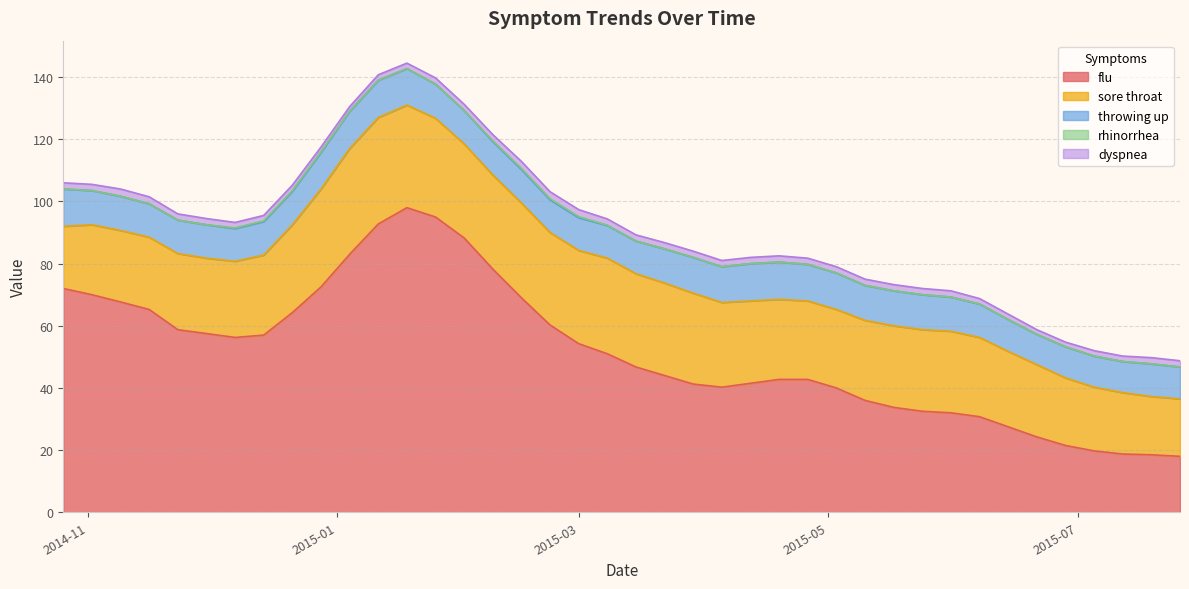

Which series has the largest total across all categories?

flu